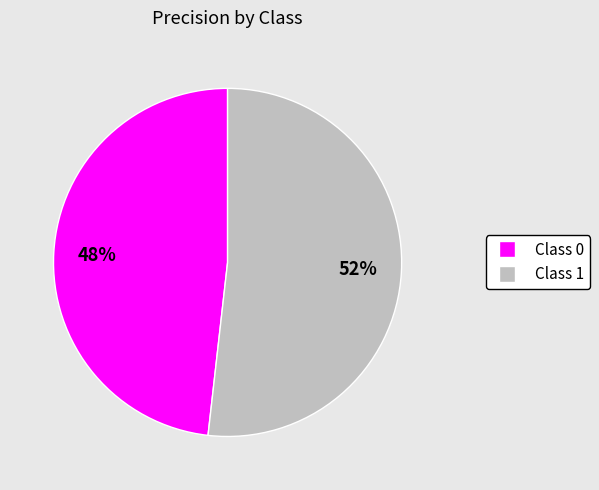

What is the majority slice?

Class 1